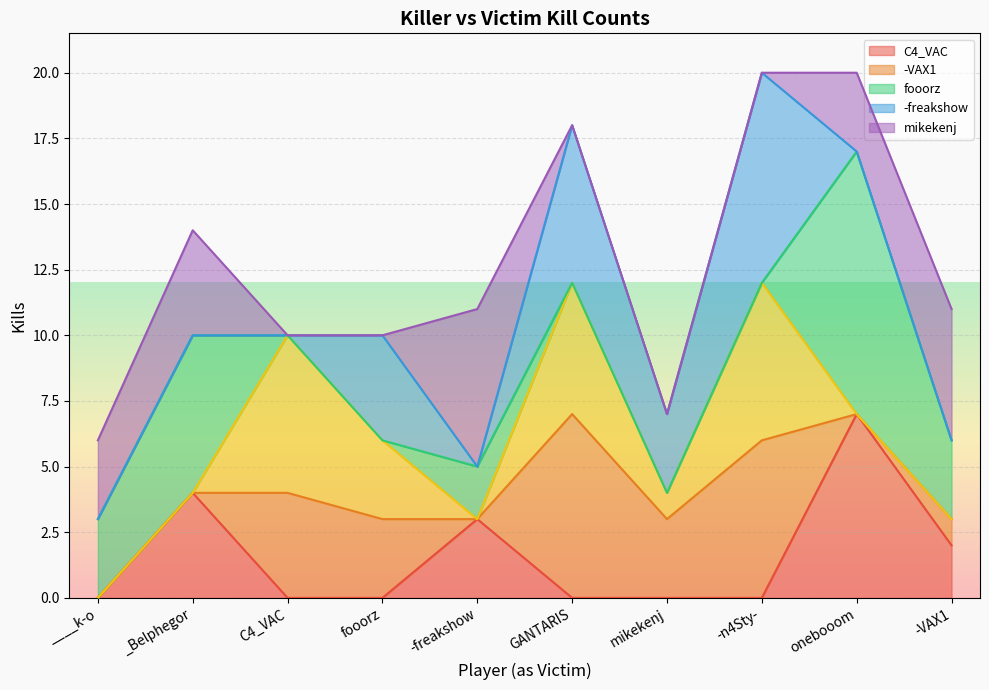

Is it true that C4_VAC equals 3 at C4_VAC?

False